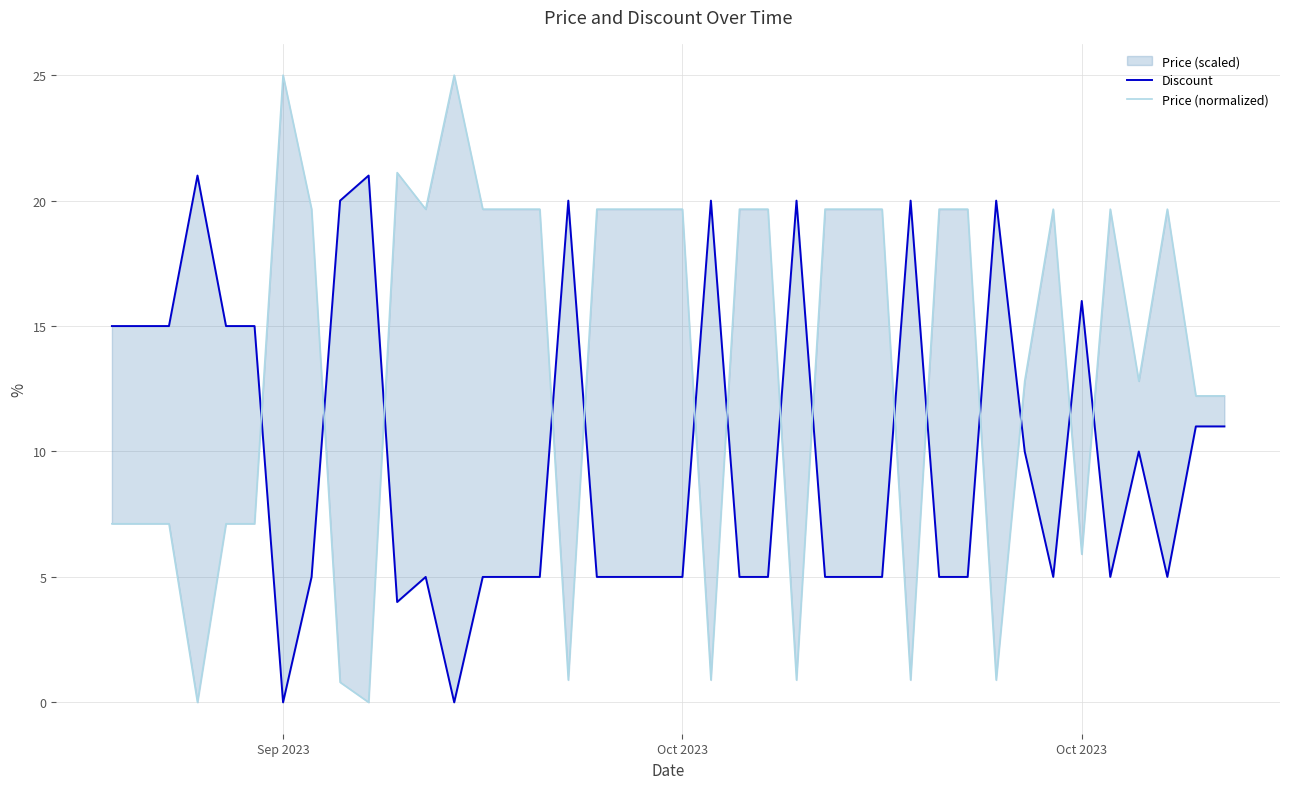

In Price (normalized), how many points are higher than both neighbors (excluding endpoints)?

6